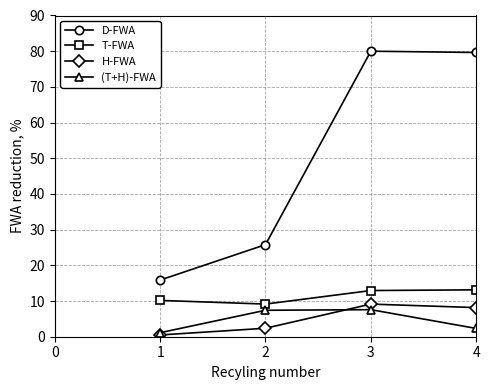

True or false: D-FWA and (T+H)-FWA intersect in this chart.

False